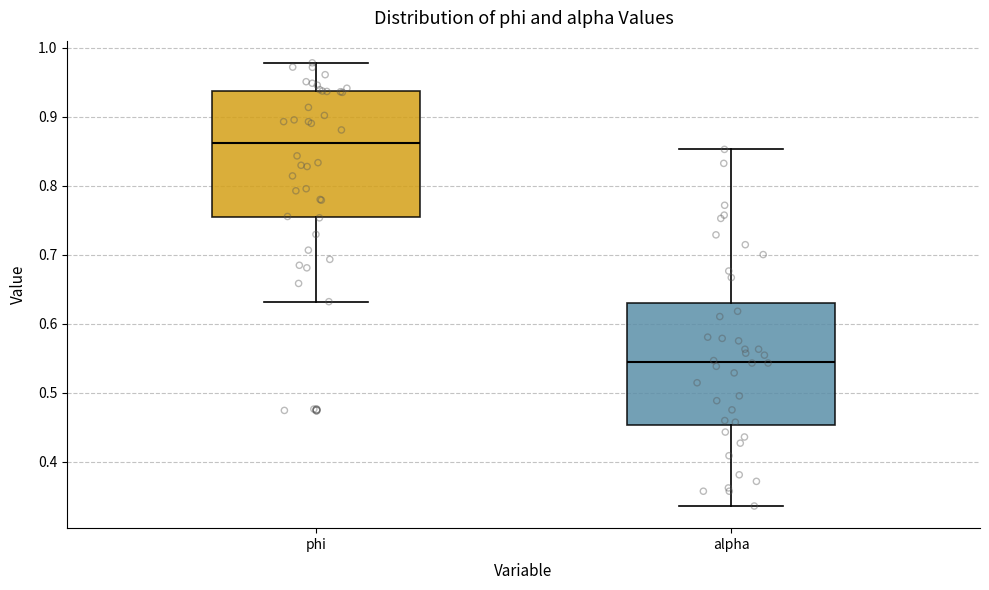

Reading left to right, read every box against the y-axis: the position of its median line, the range the box covers, and the ends of its whiskers. The values are not printed on the chart, so give them approximately, as read against the axis.

phi: median 0.86, box 0.75 to 0.94, whiskers 0.63 to 0.98
alpha: median 0.54, box 0.45 to 0.63, whiskers 0.34 to 0.85